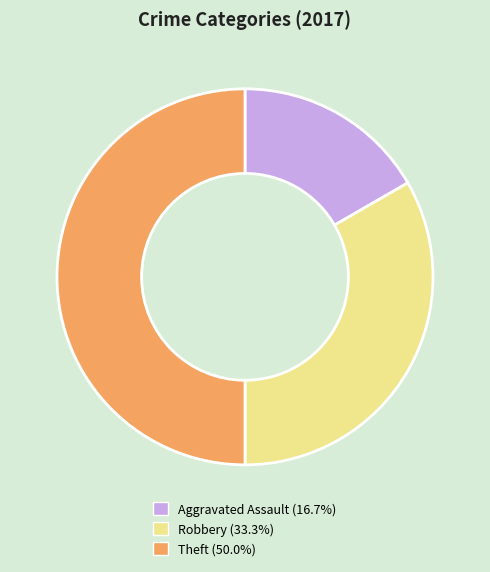

Approximately how many times larger is the value at Robbery compared to Aggravated Assault?

2.0